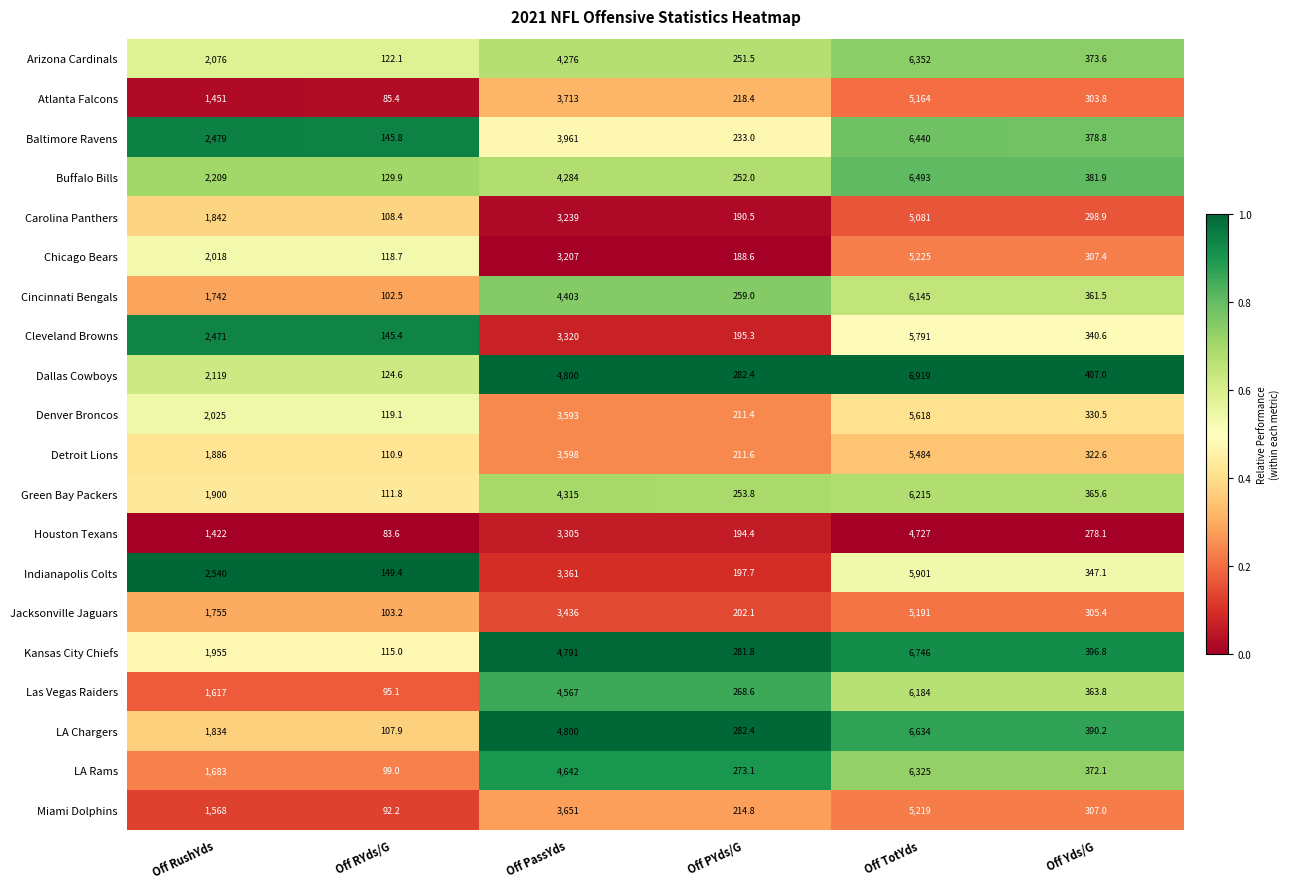

Rank the series at Off RYds/G from lowest to highest value.

Houston Texans, Atlanta Falcons, Miami Dolphins, Las Vegas Raiders, LA Rams, Cincinnati Bengals, Jacksonville Jaguars, LA Chargers, Carolina Panthers, Detroit Lions, Green Bay Packers, Kansas City Chiefs, Chicago Bears, Denver Broncos, Arizona Cardinals, Dallas Cowboys, Buffalo Bills, Cleveland Browns, Baltimore Ravens, Indianapolis Colts